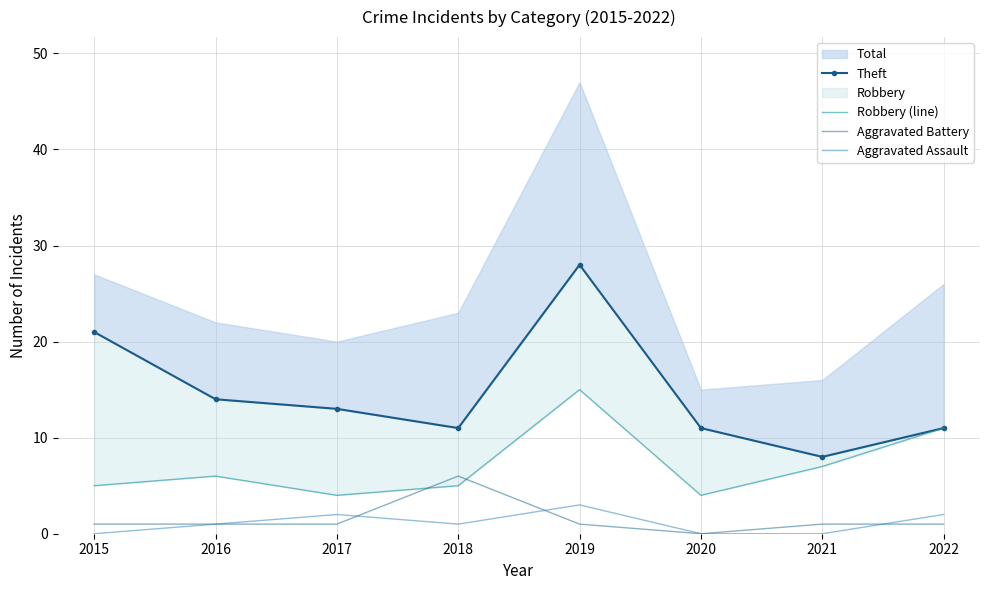

At which category is the sum across all series the highest?

2019